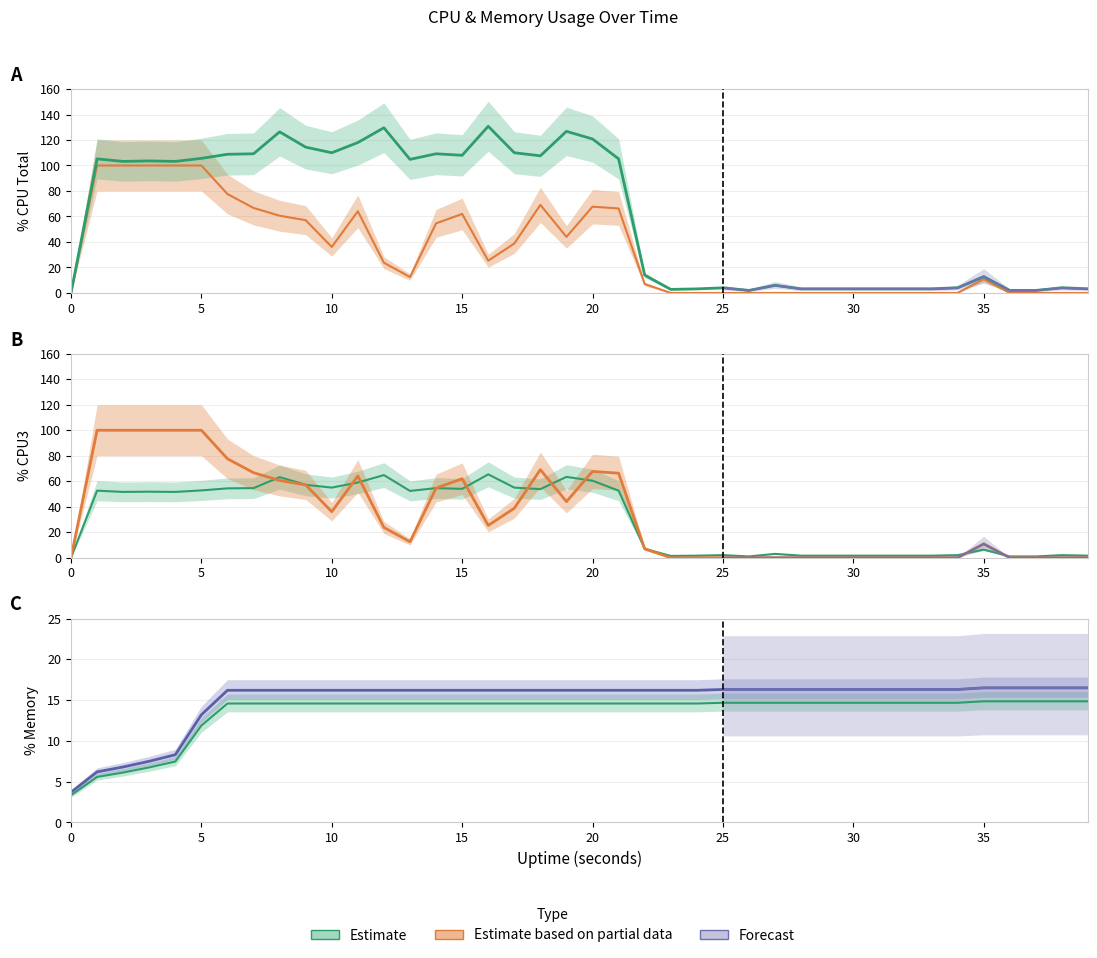

What is the sum of the %MEM values at 1 and 3?

12.3